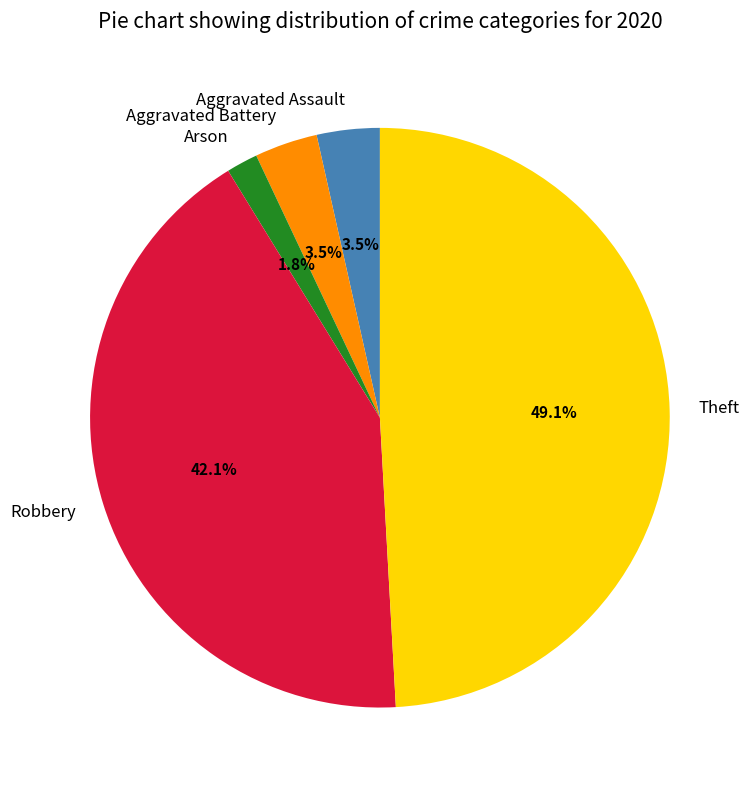

Does any single category account for the majority?

No